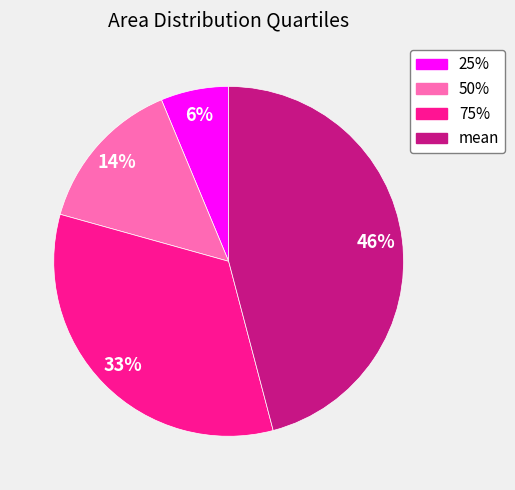

Count the number of slices in the pie.

4